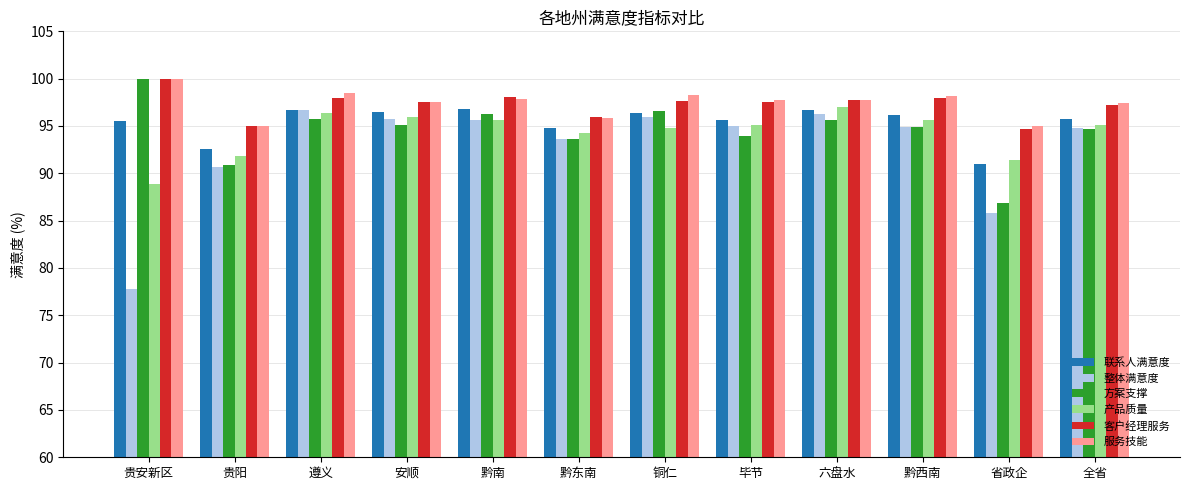

Is the value of 整体满意度 at 黔南 greater than the value of 方案支撑 at 安顺?

Yes